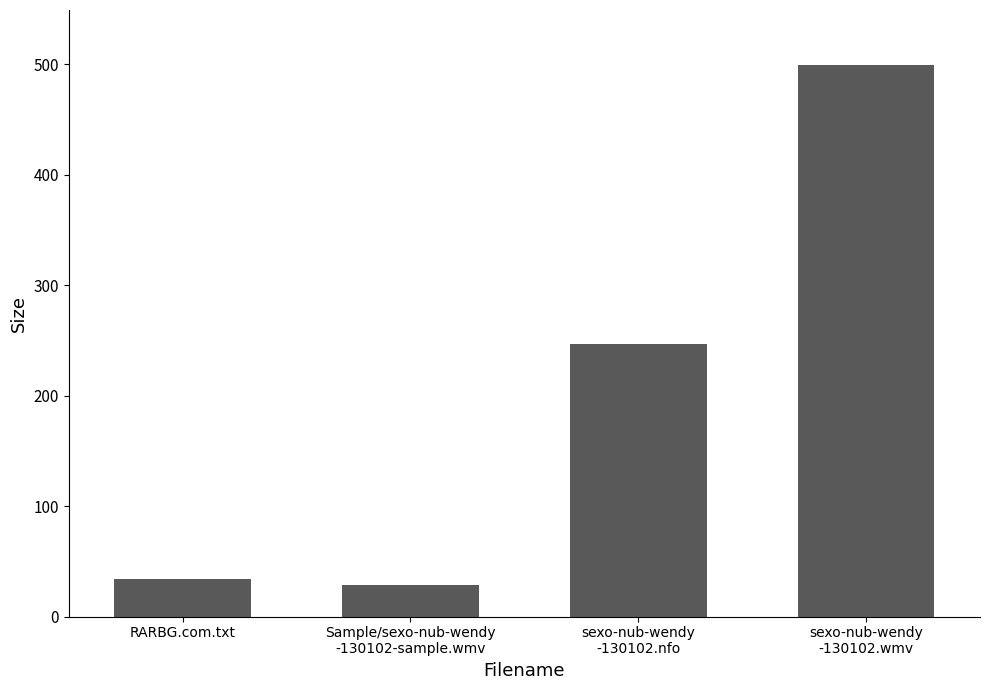

What is the change in value from Sample/sexo-nub-wendy
-130102-sample.wmv to sexo-nub-wendy
-130102.nfo?

+218.9